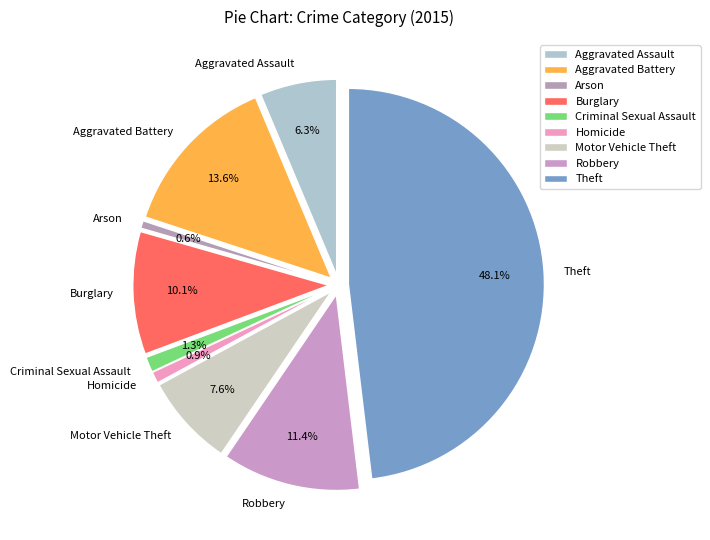

To the nearest percent, what is the difference between the Criminal Sexual Assault and Theft slice percentages?

47%